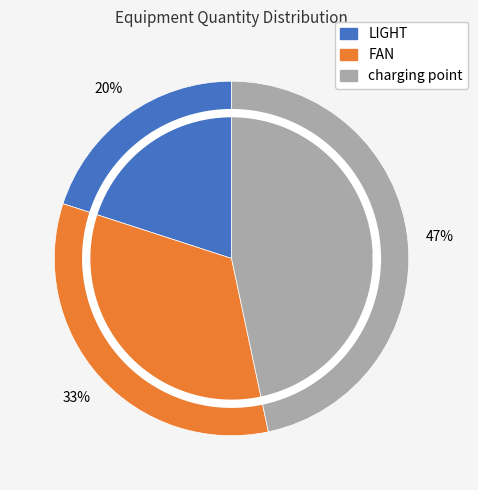

To the nearest percent, what is the difference between the largest and smallest slice percentages?

27%